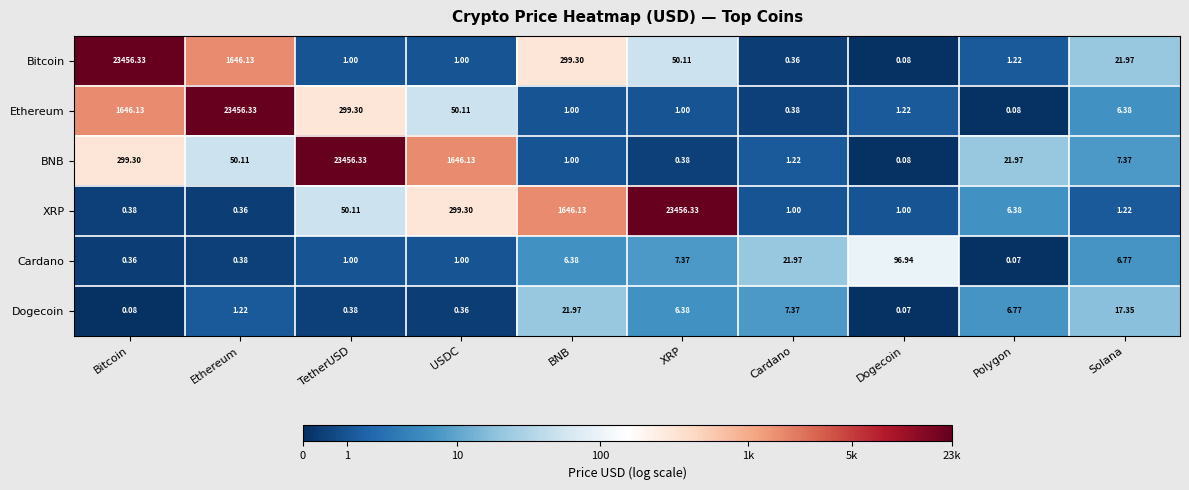

How many values in the Dogecoin series exceed 6?

5